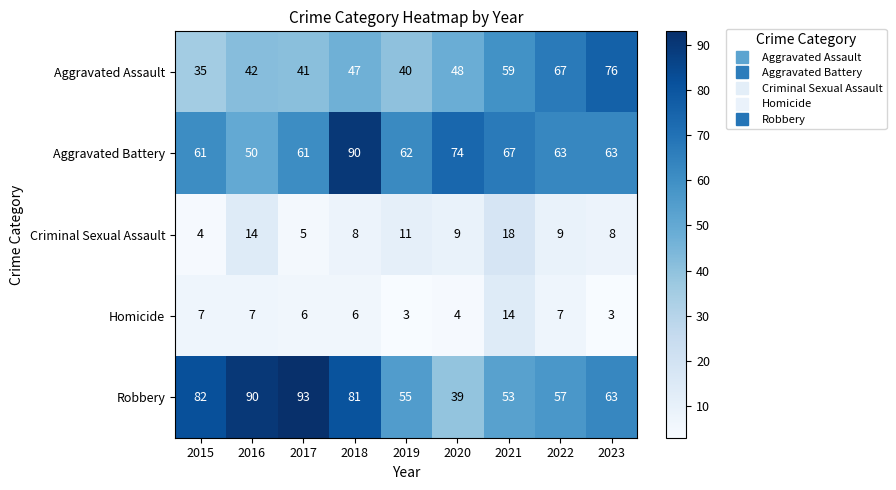

Which series has the largest total across all categories?

Robbery